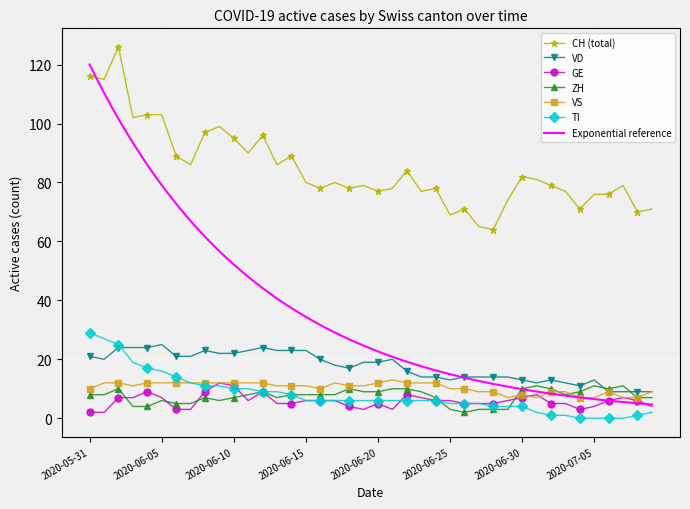

What is the highest value of the VD series?

25